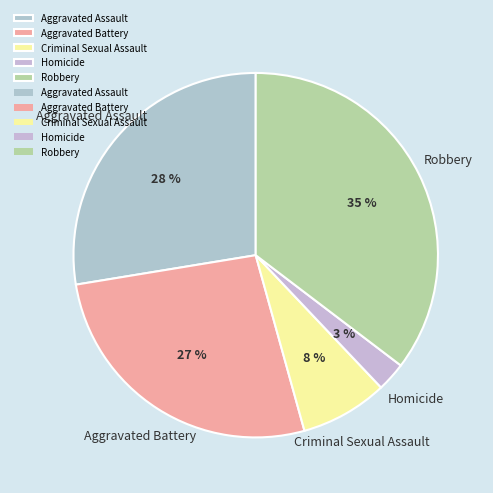

To the nearest percent, what is the average slice percentage?

20%